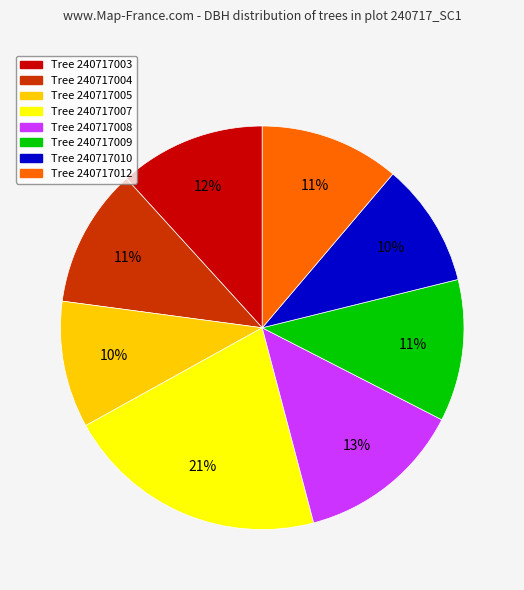

The Tree 240717012 slice represents 11% of the pie. True or false?

True